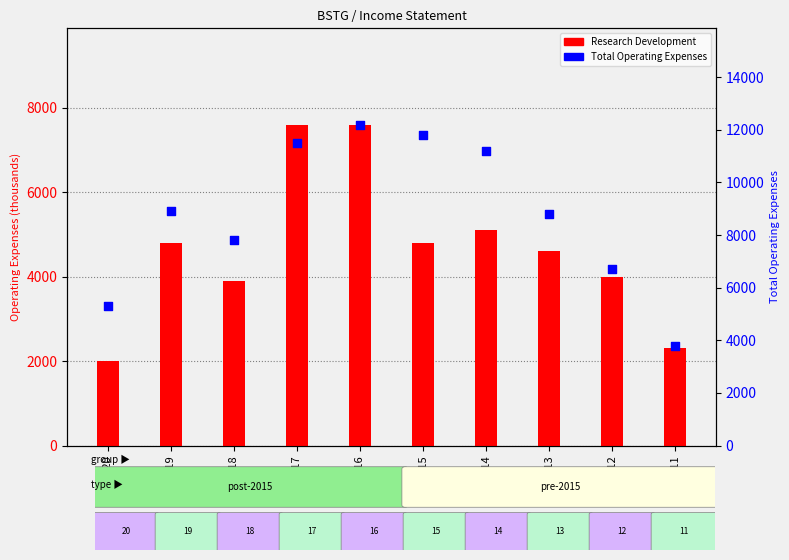

Which series has the widest spread of Y values?

Total Operating Expenses